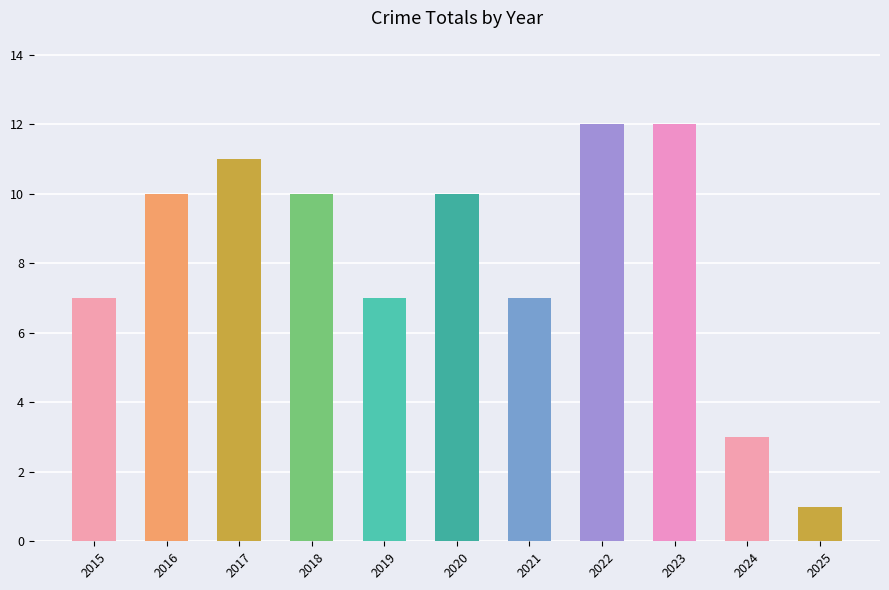

What is the greatest value displayed?

12